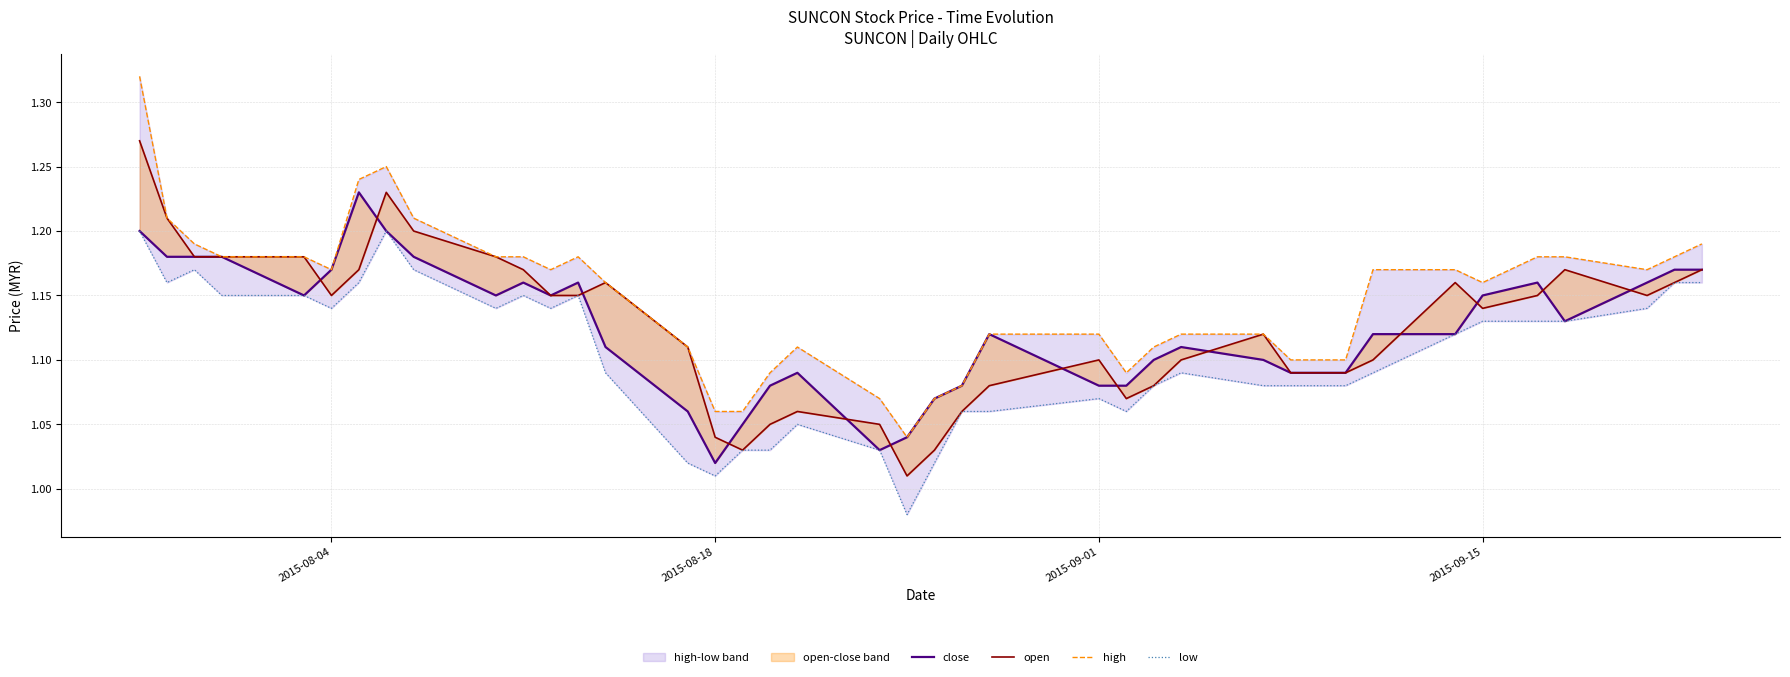

True or false: open has more than 0 interior local peaks.

True